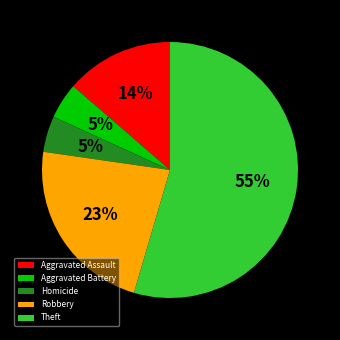

To the nearest percent, what percentage of the pie is Robbery?

23%